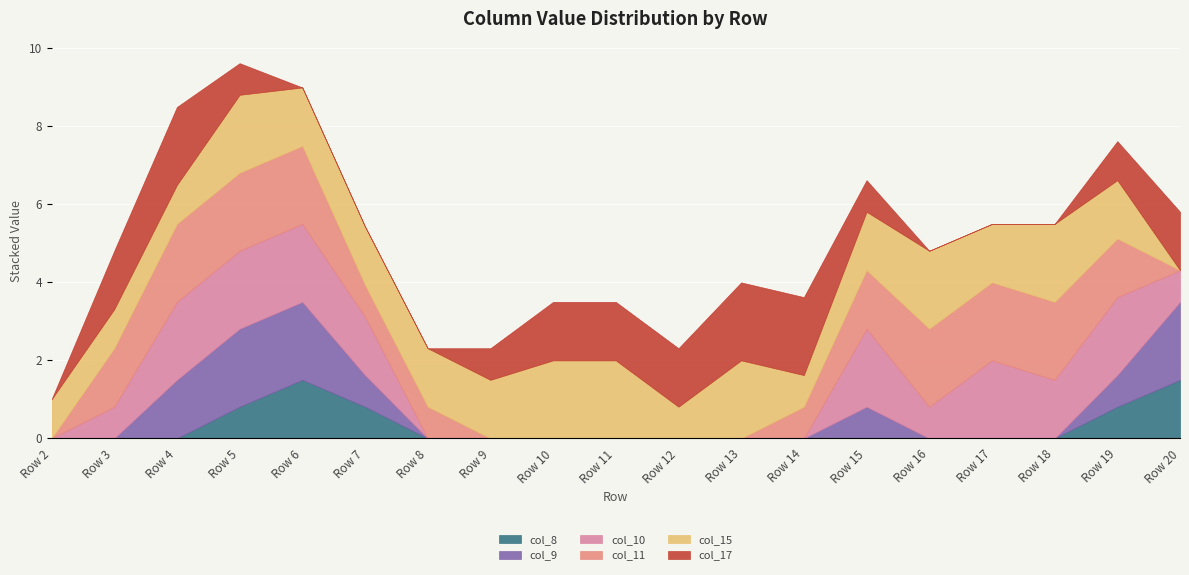

How many times do col_15 and col_11 cross each other?

2